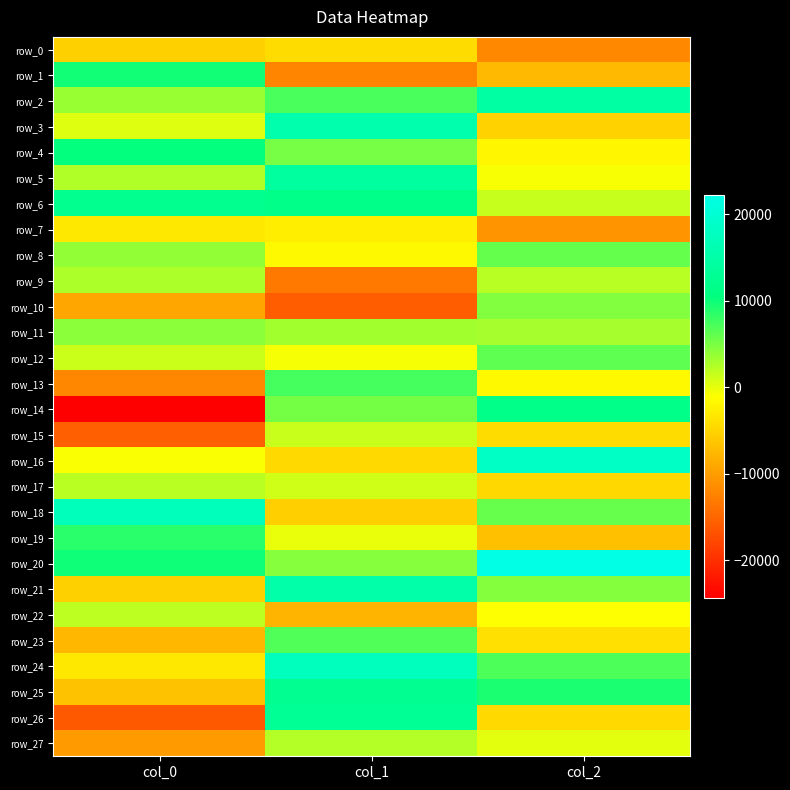

True or false: row_12 has a value of 2005.5 at col_0.

False